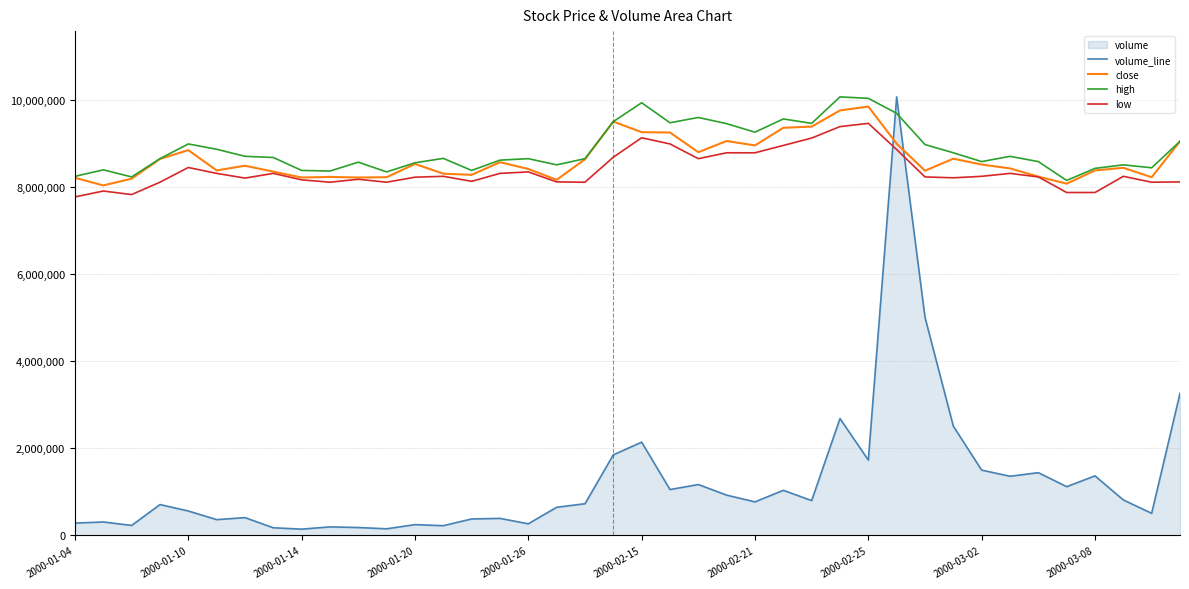

True or false: volume_line and low intersect in this chart.

True